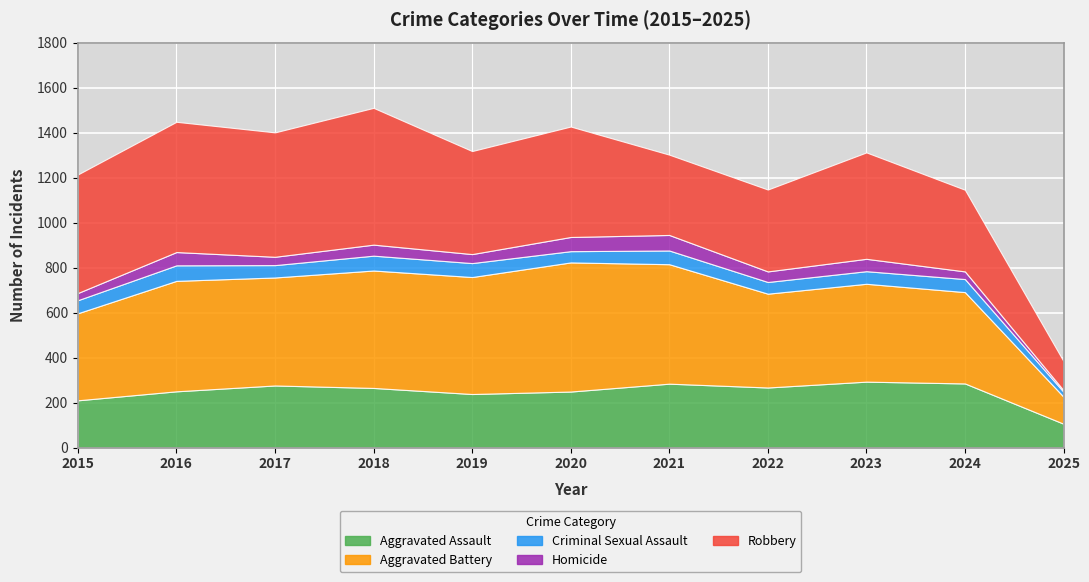

Which series has the widest spread of values?

Robbery